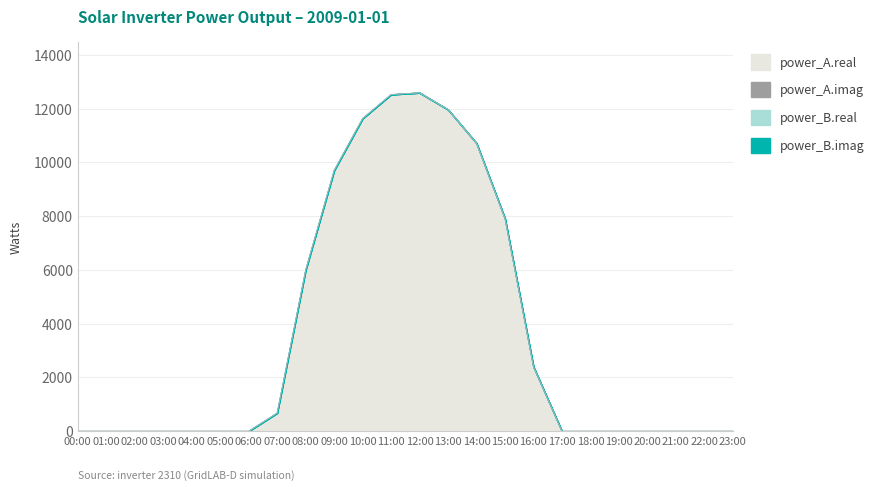

At which label is power_B.real closest to 0?

00:00